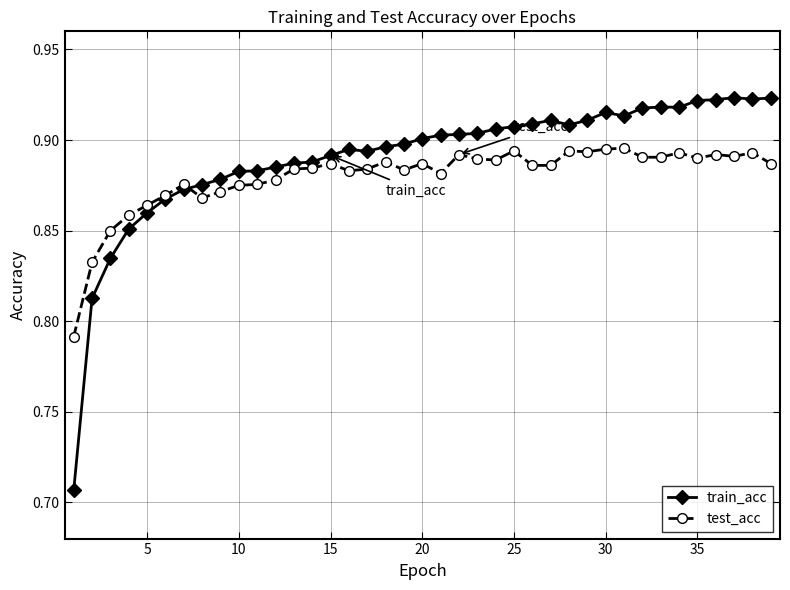

Rank the series by their maximum value, from lowest to highest.

test_acc, train_acc